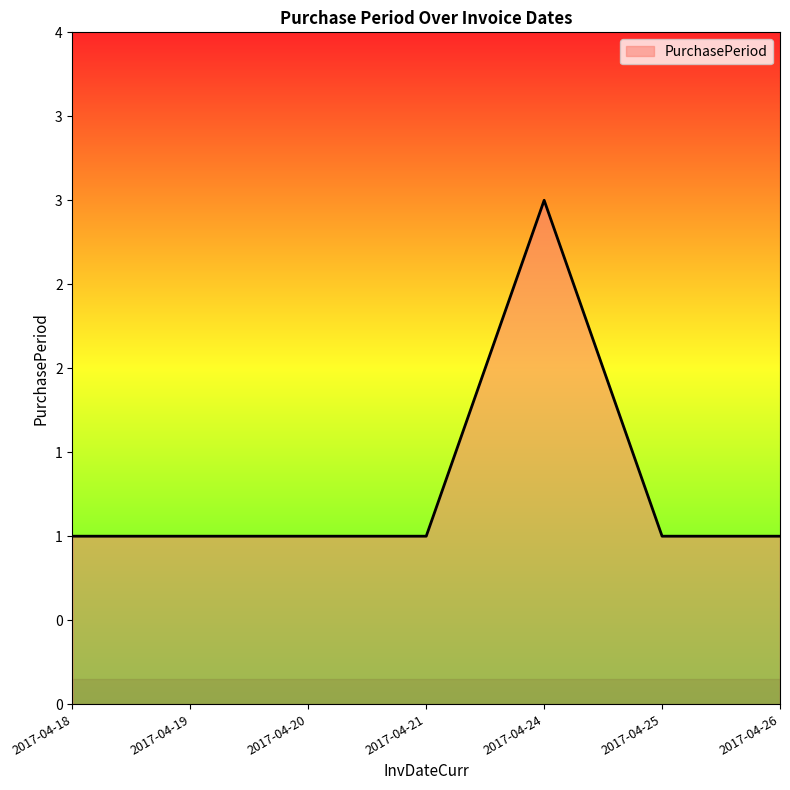

The value at 2017-04-20 is 1. True or false?

True